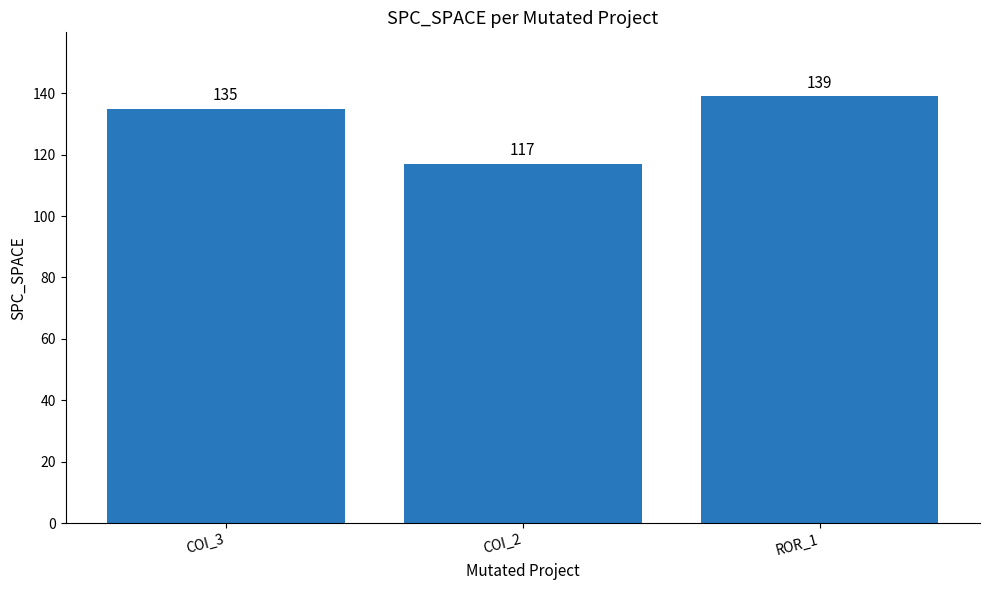

What is the difference between the maximum and second lowest values?

4